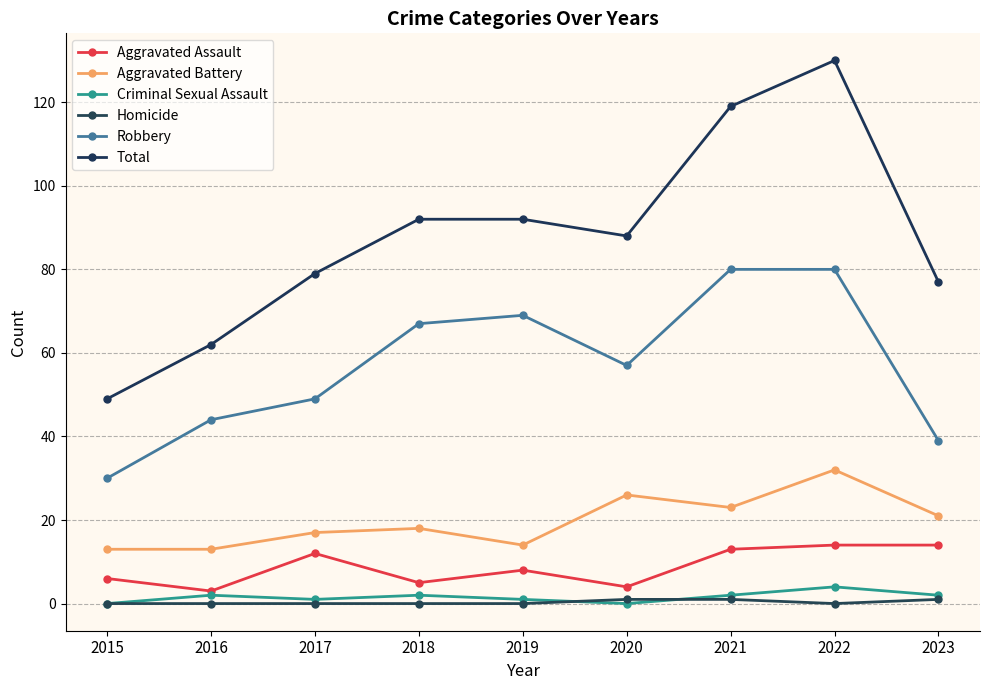

Is this an area chart (filled region under the line)?

No